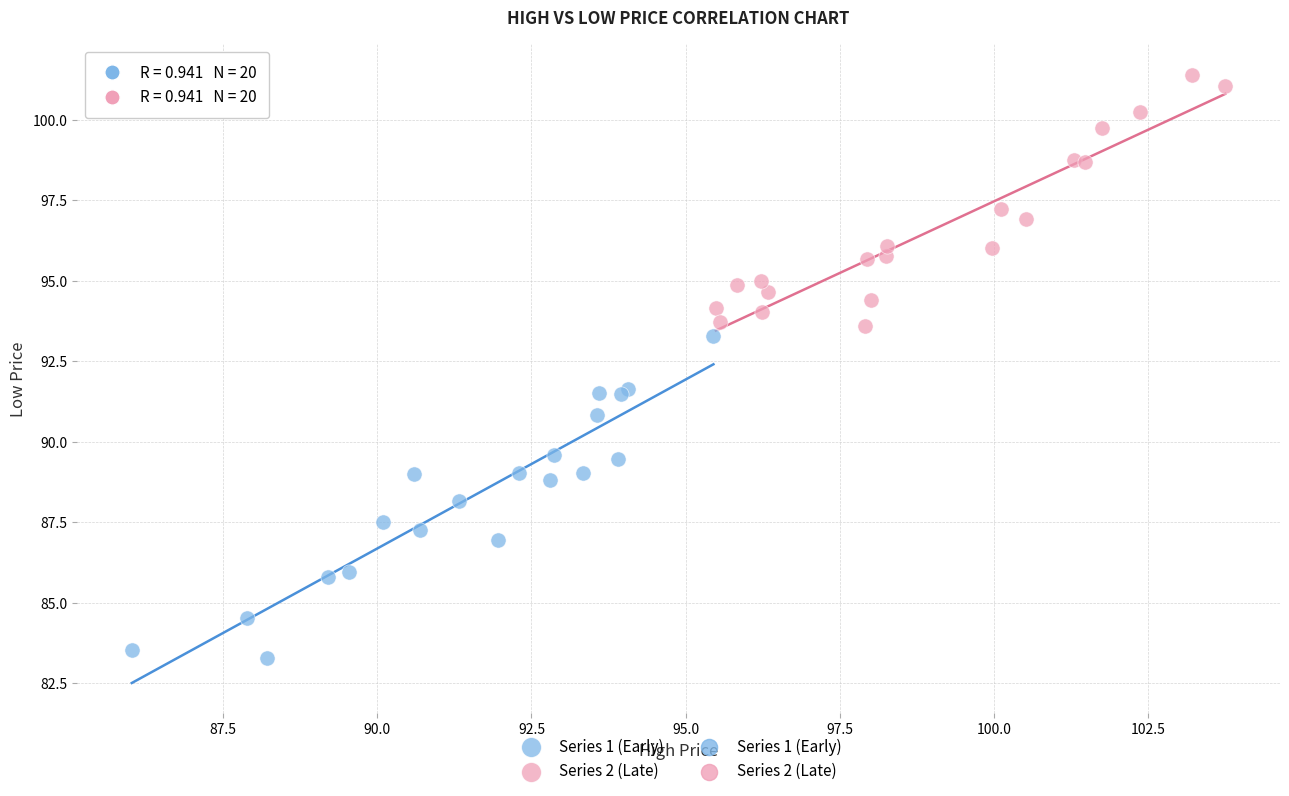

Which series reaches the minimum Y coordinate?

Series 1 (Early)